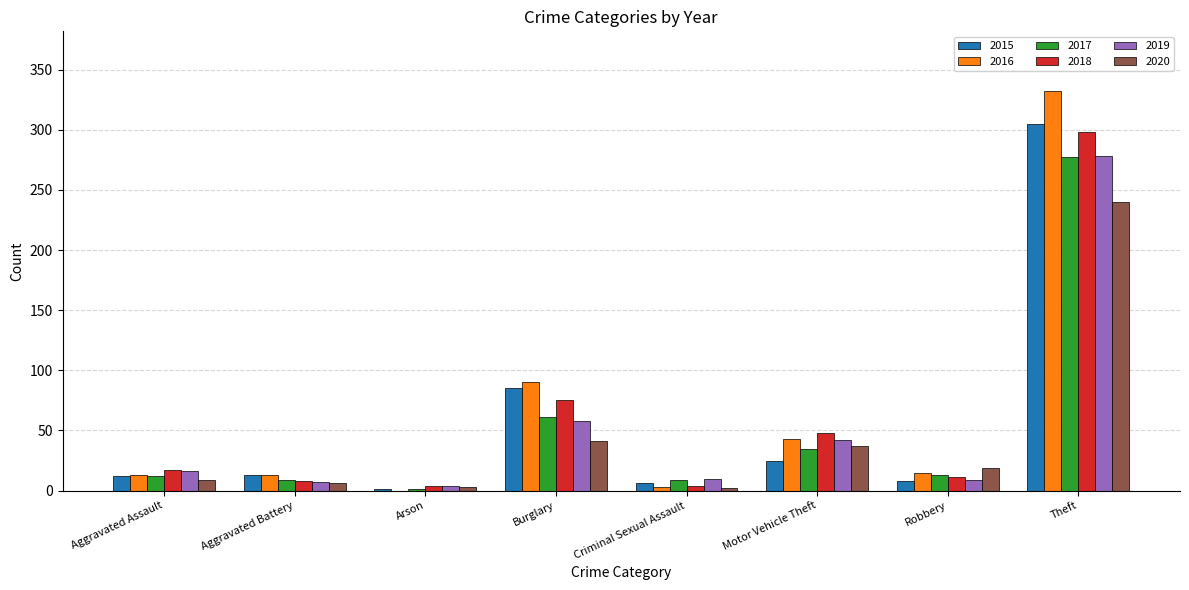

What are all the series names shown in the legend?

2015, 2016, 2017, 2018, 2019, 2020